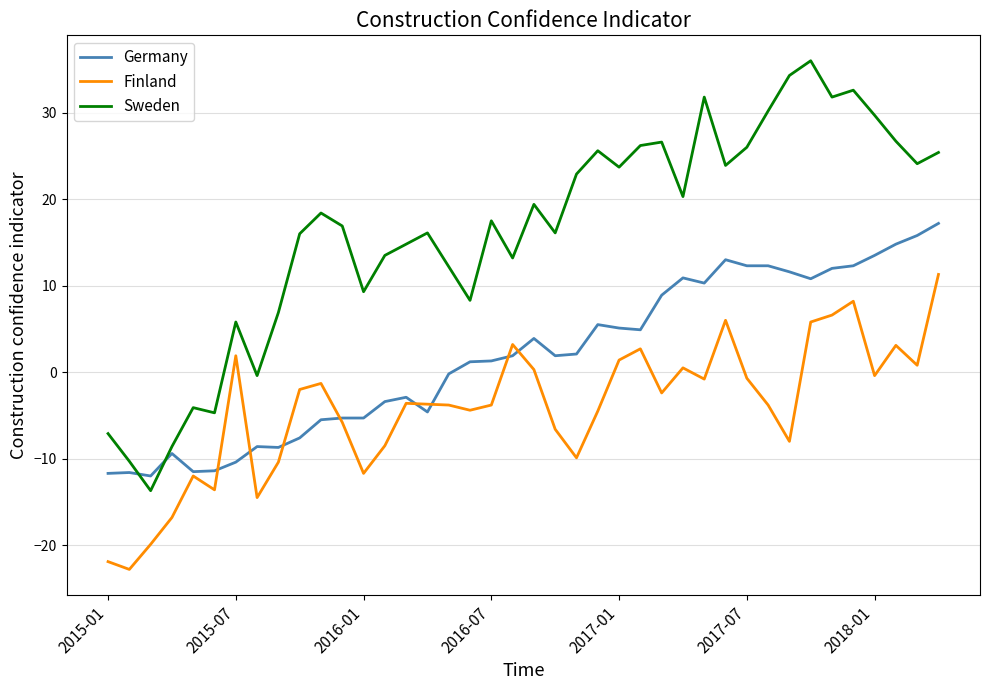

List the series in order of their peak value, highest first.

Sweden, Germany, Finland